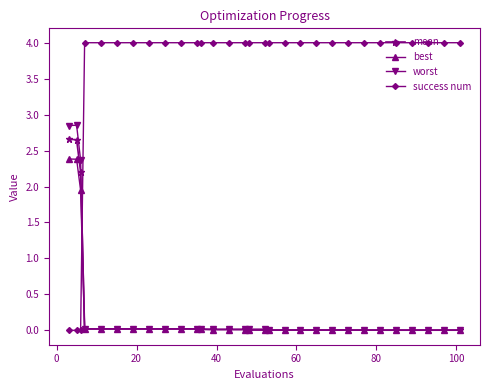

At how many categories does at least one series exceed 2?

30